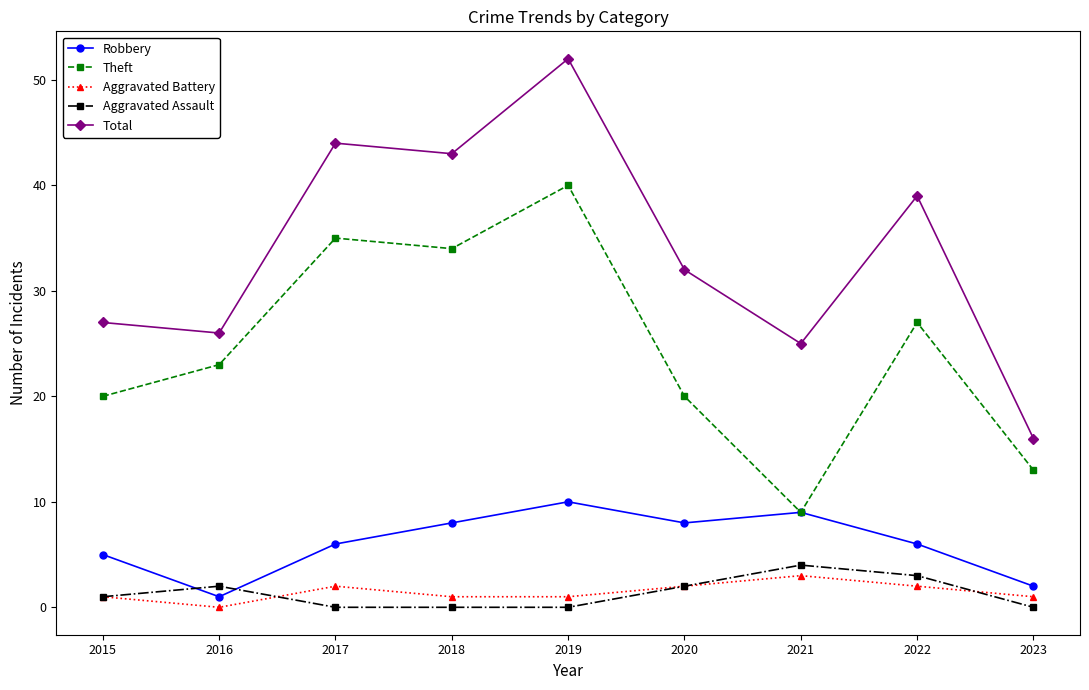

What is the total value across all series at 2021?

50